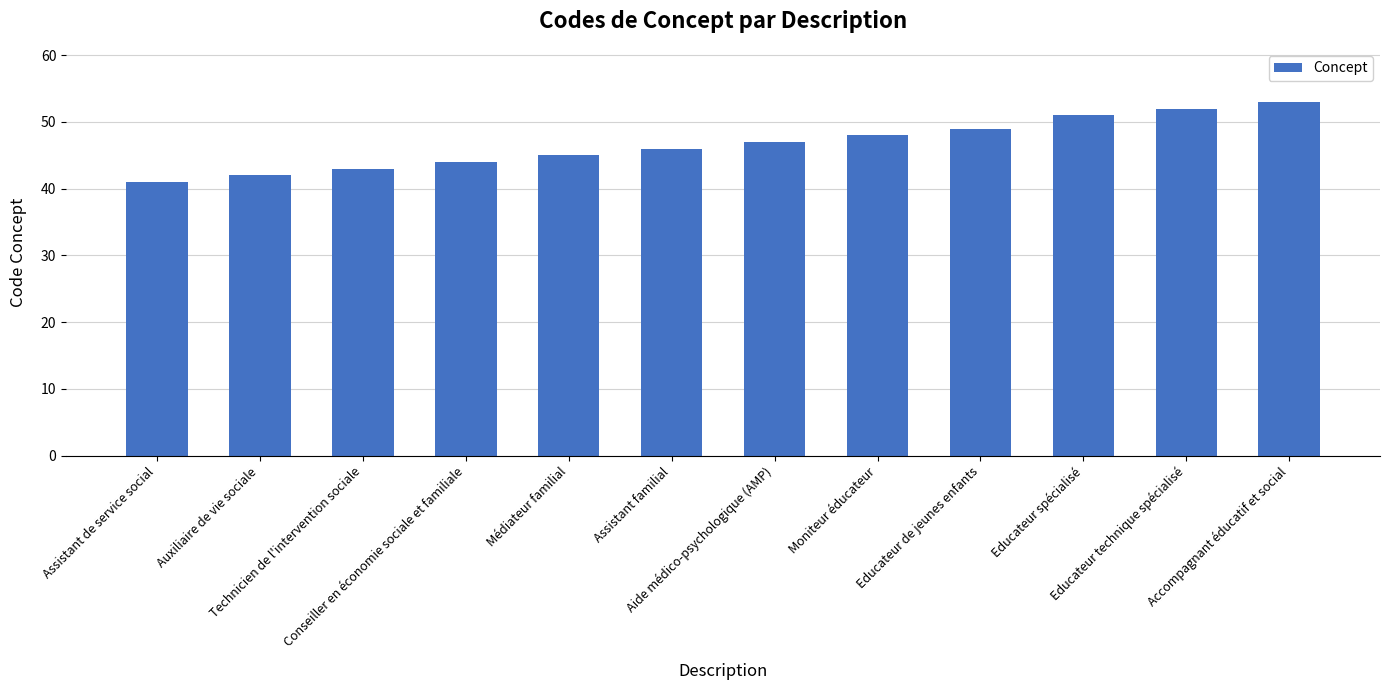

What position from the left is Moniteur éducateur?

8